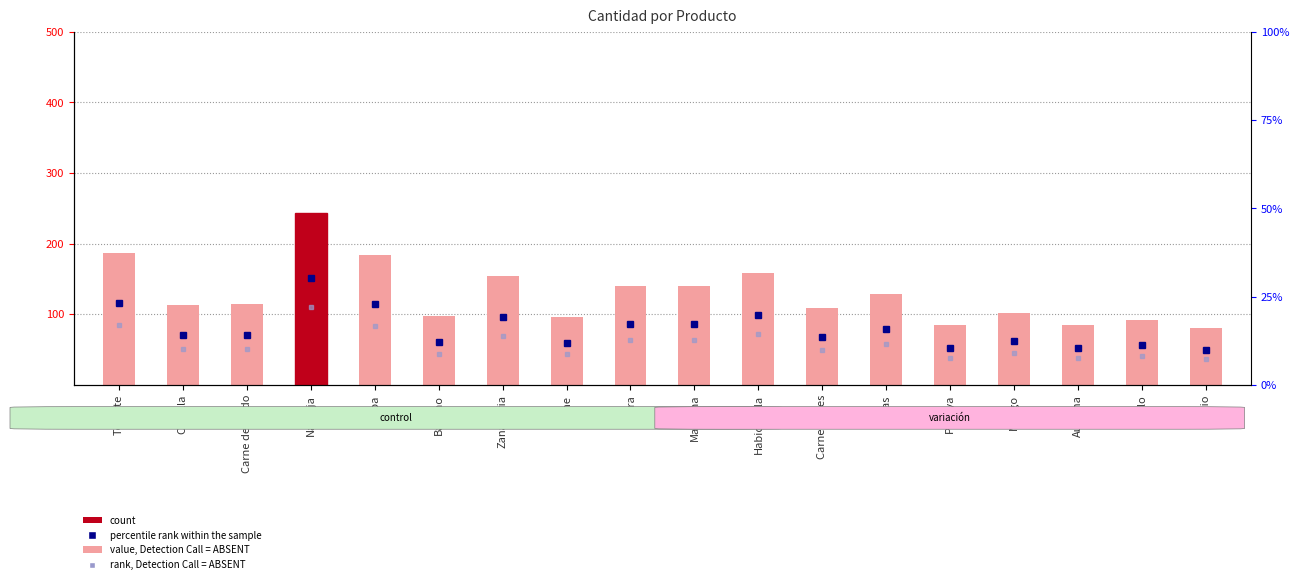

Reading left to right, extract all data points from this chart.

Tomate=187	Cebolla=113	Carne de cerdo=114	Naranja=244	Papa=184	Banano=98	Zanahoria=154	Leche=96	Pera=140	Manzana=140	Habichuela=159	Carne de res=109	Uvas=128	Papaya=85	Mango=101	Auyama=84	Pollo=92	Apio=80